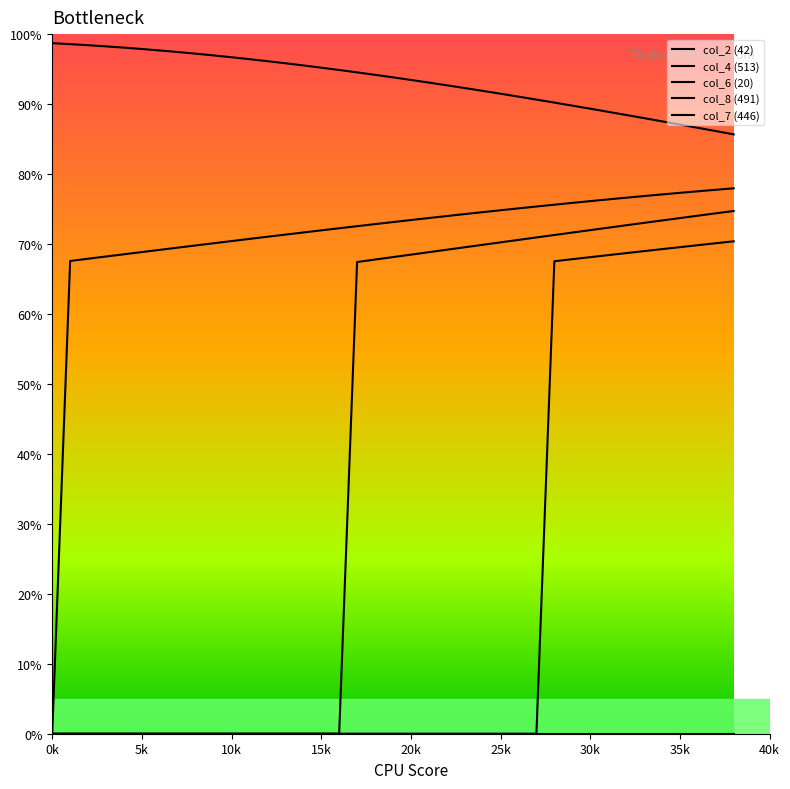

Between 22 and 28, which is larger?

22